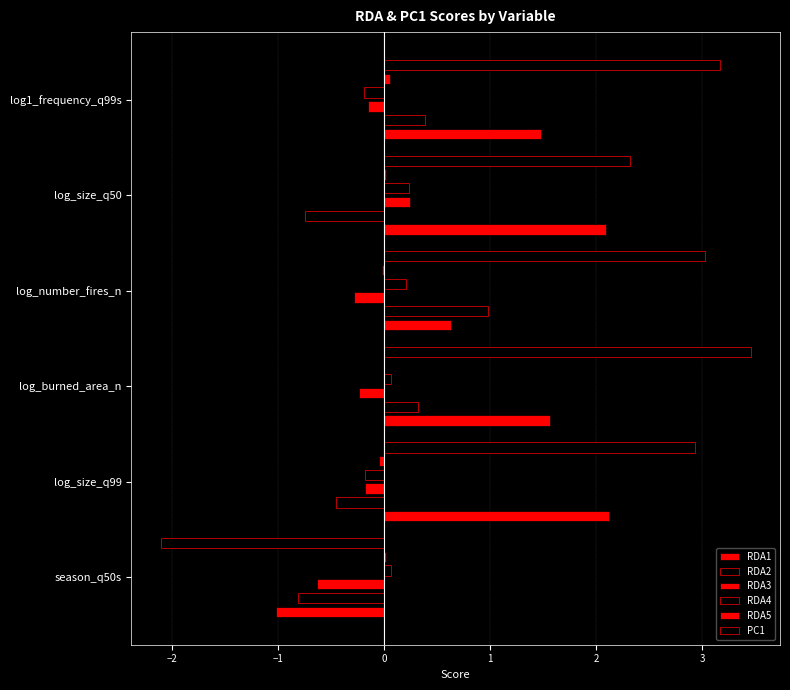

Which series has the largest range (max minus min)?

PC1